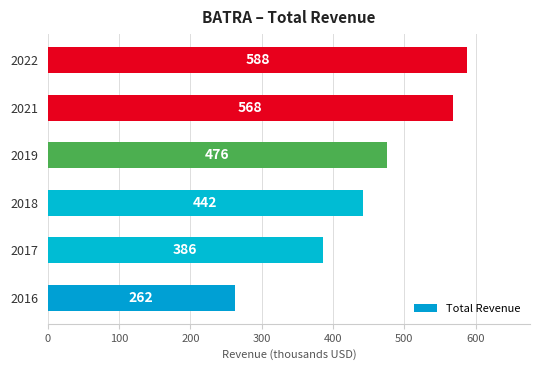

Read the value at 2017, to the nearest 10.

390